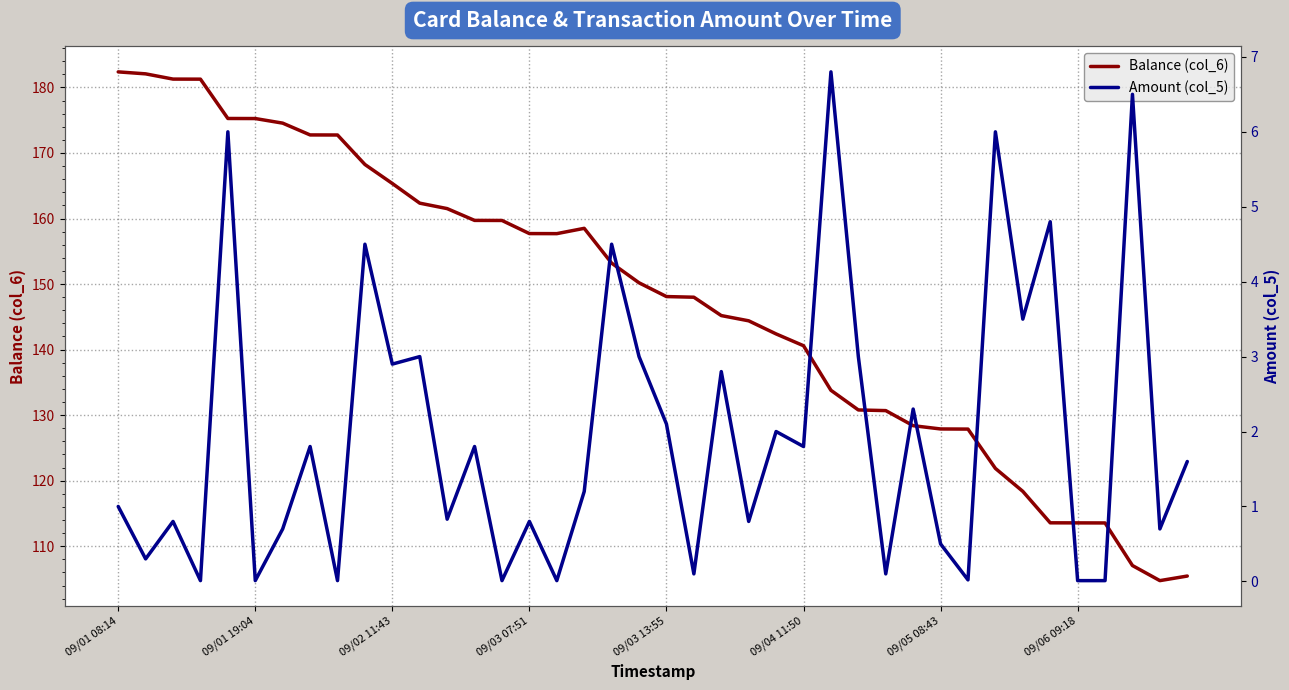

What is the value of the Amount (col_5) point at the 26th from the left?

1.8